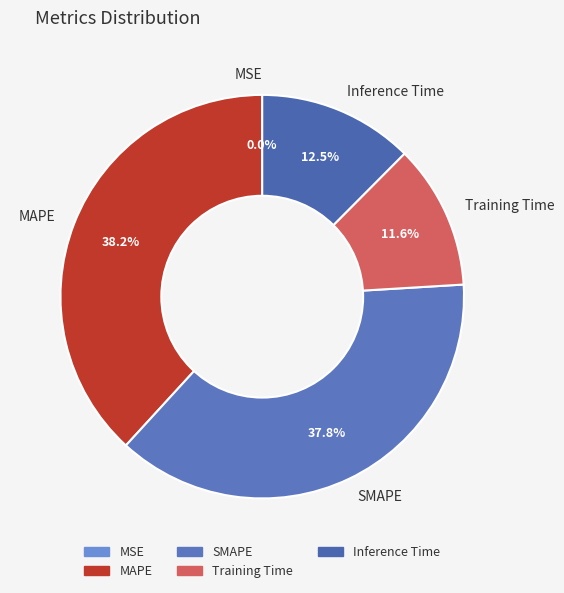

Between Training Time and SMAPE, which is larger?

SMAPE